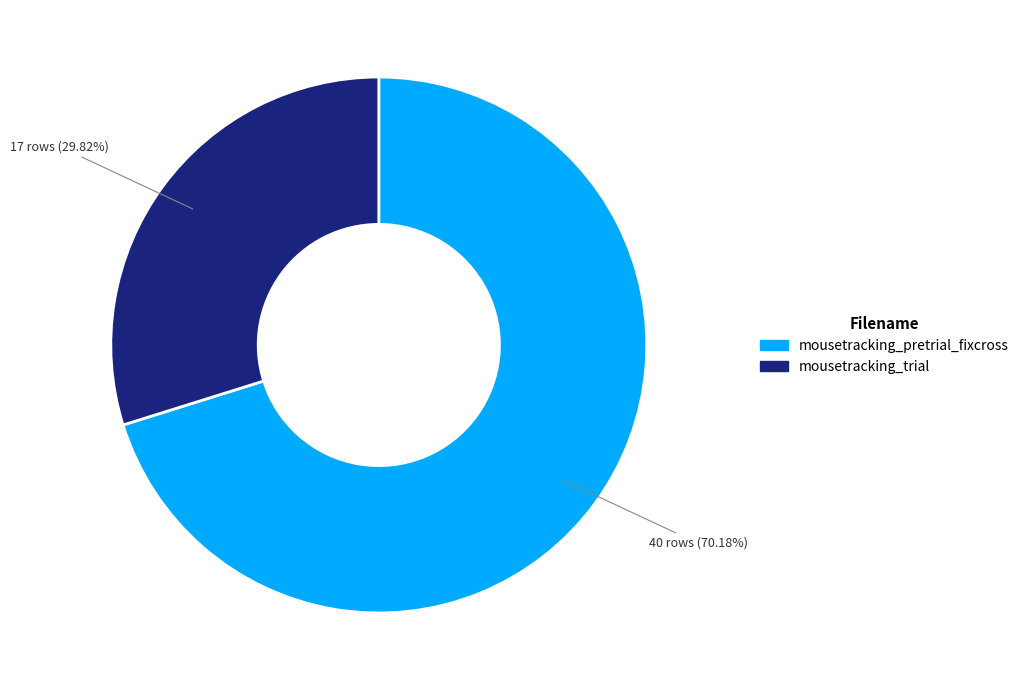

Is it true that mousetracking_pretrial_fixcross is 63% of the pie?

False